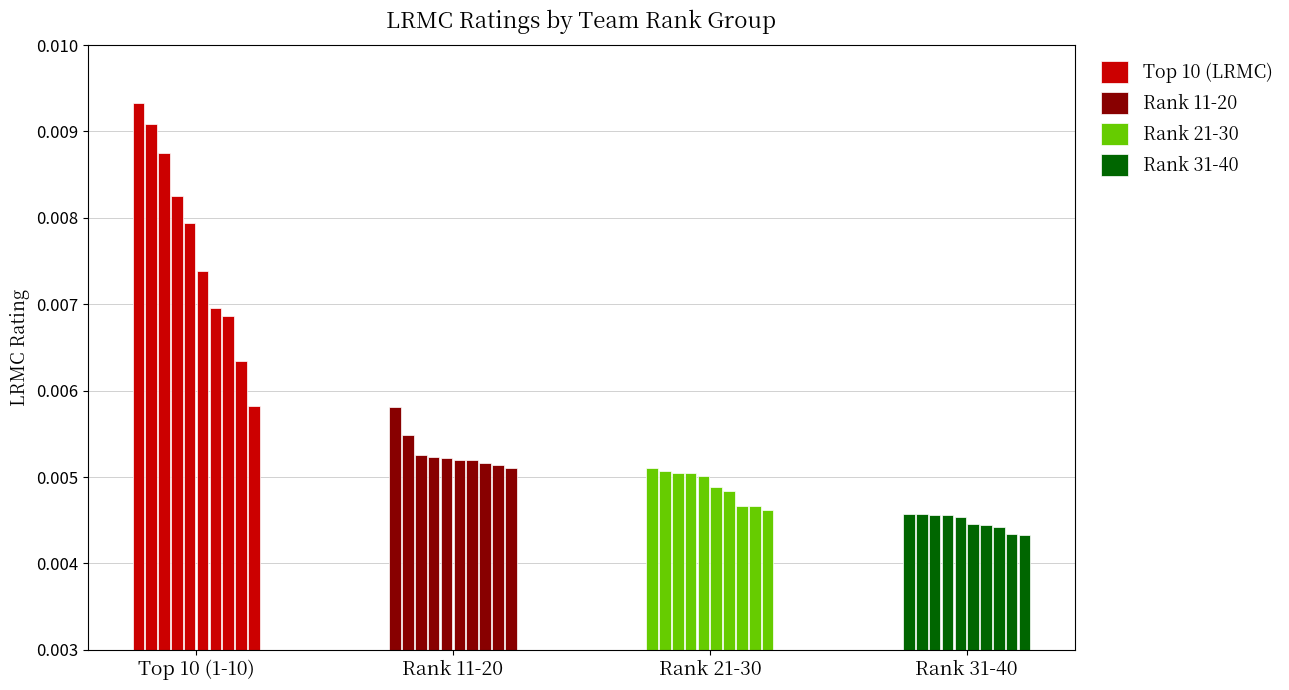

The value of Rank 11-20 at Rank 21-30 is 0.0. True or false?

True